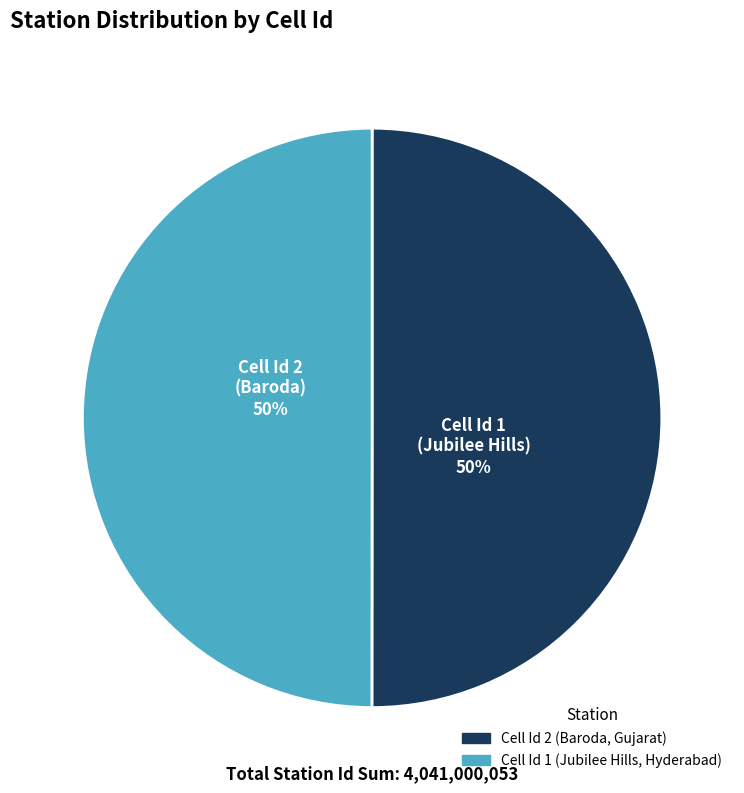

True or false: Cell Id 2 (Baroda, Gujarat) accounts for 63% of the total.

False